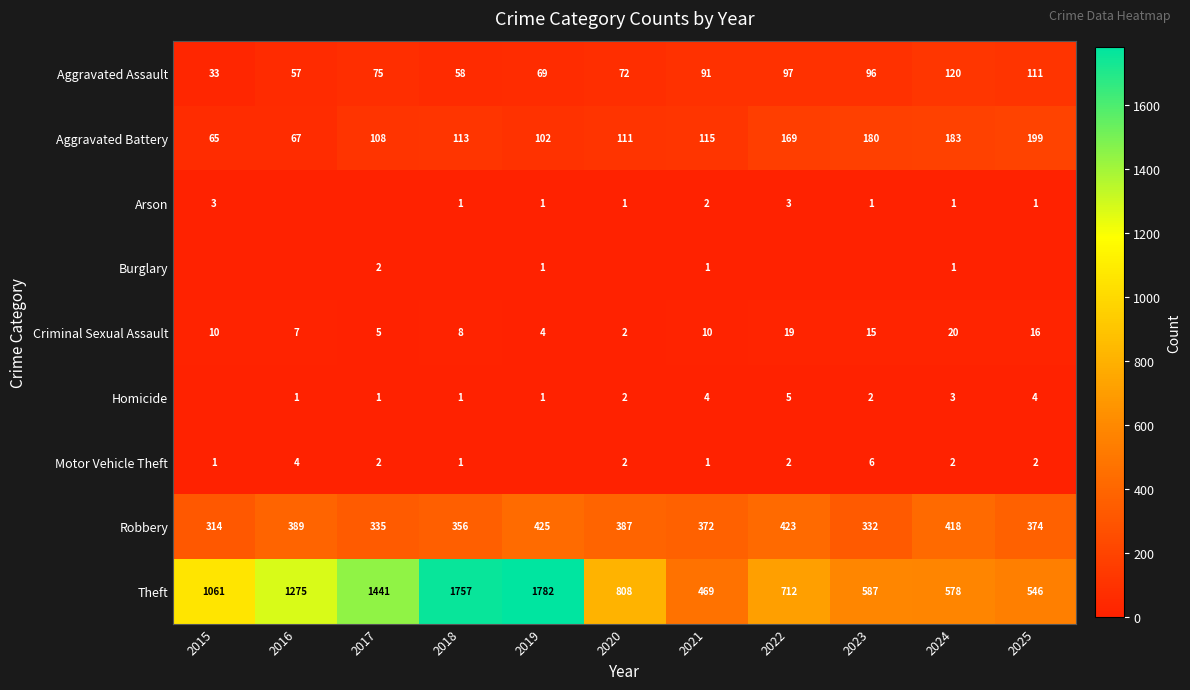

Which category has the highest value across all series?

2019